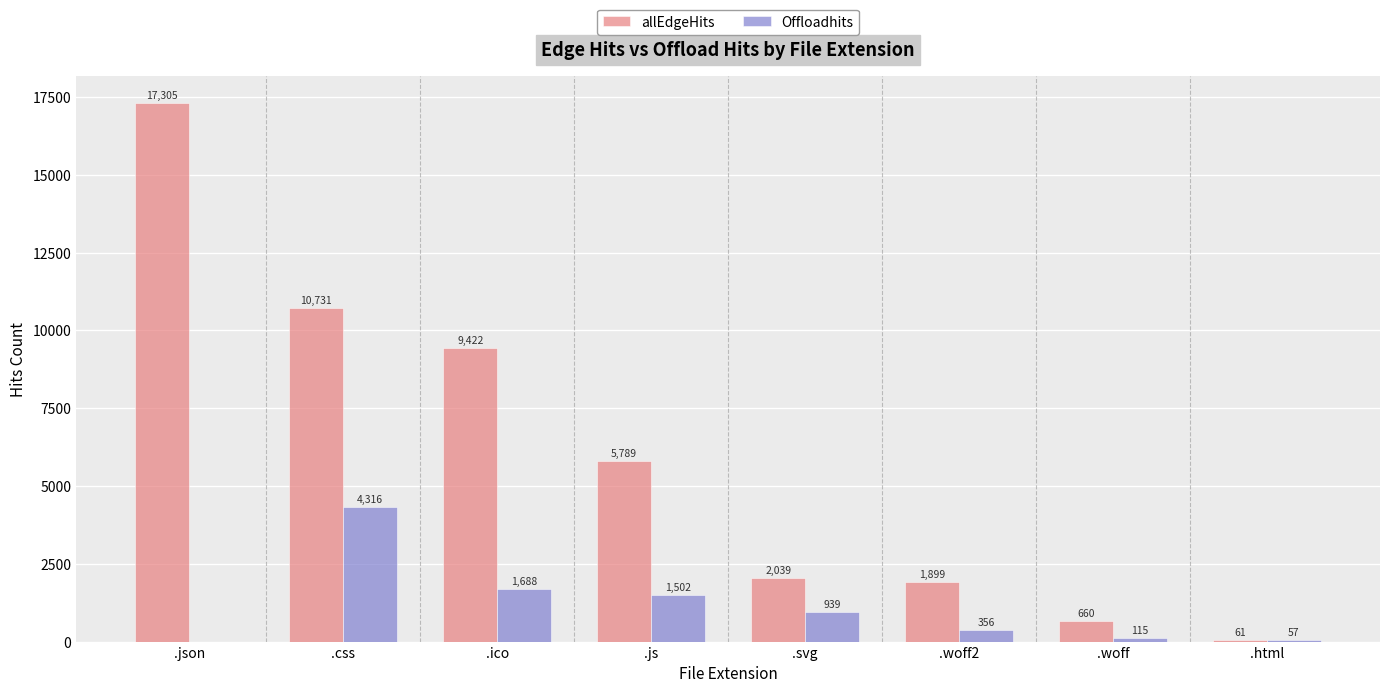

Which category has the highest value across all series?

.json